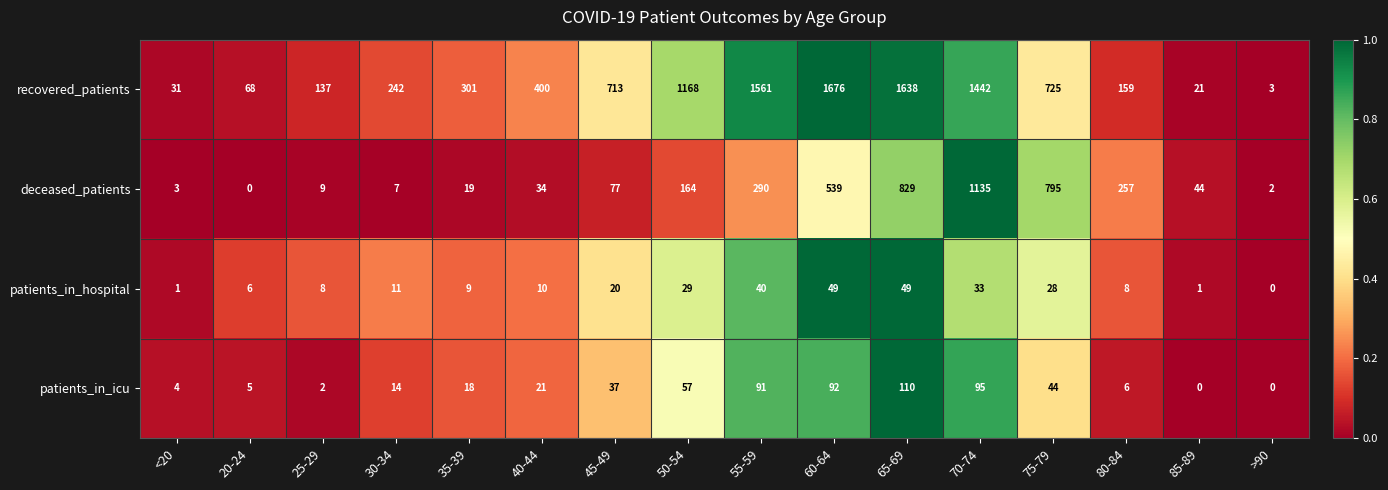

How many positive values does the deceased_patients series have?

15